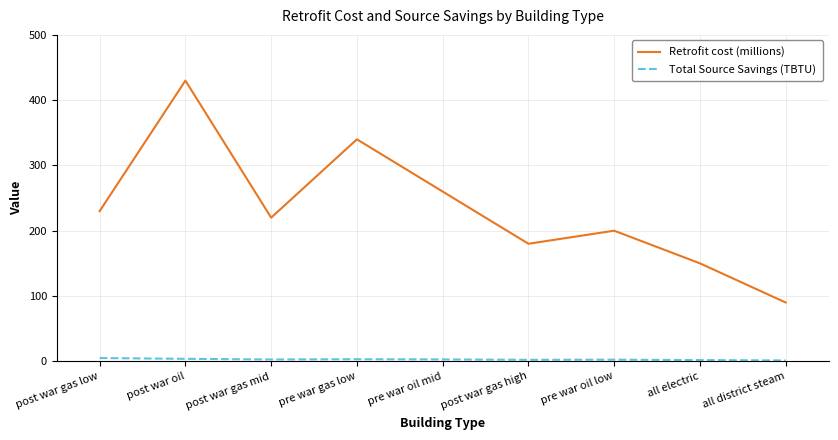

Read the Retrofit cost (millions) value at pre war oil low.

200.0